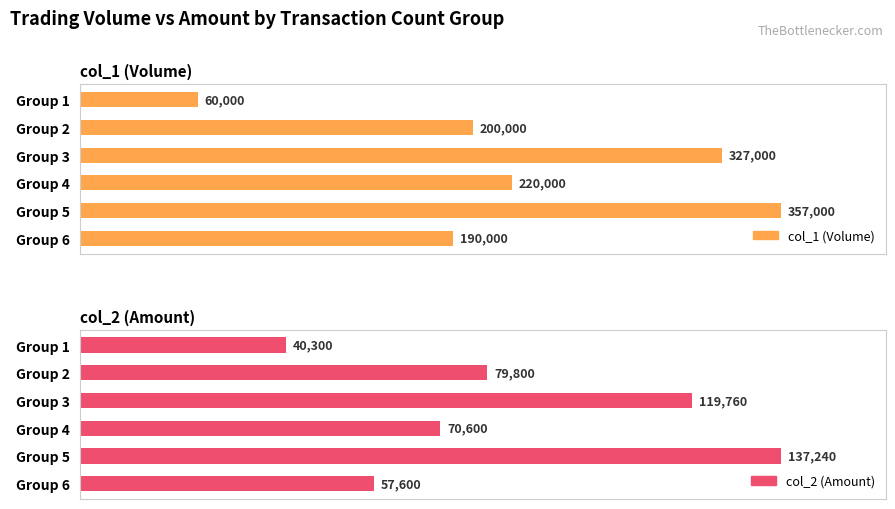

How many series are shown in this chart?

2